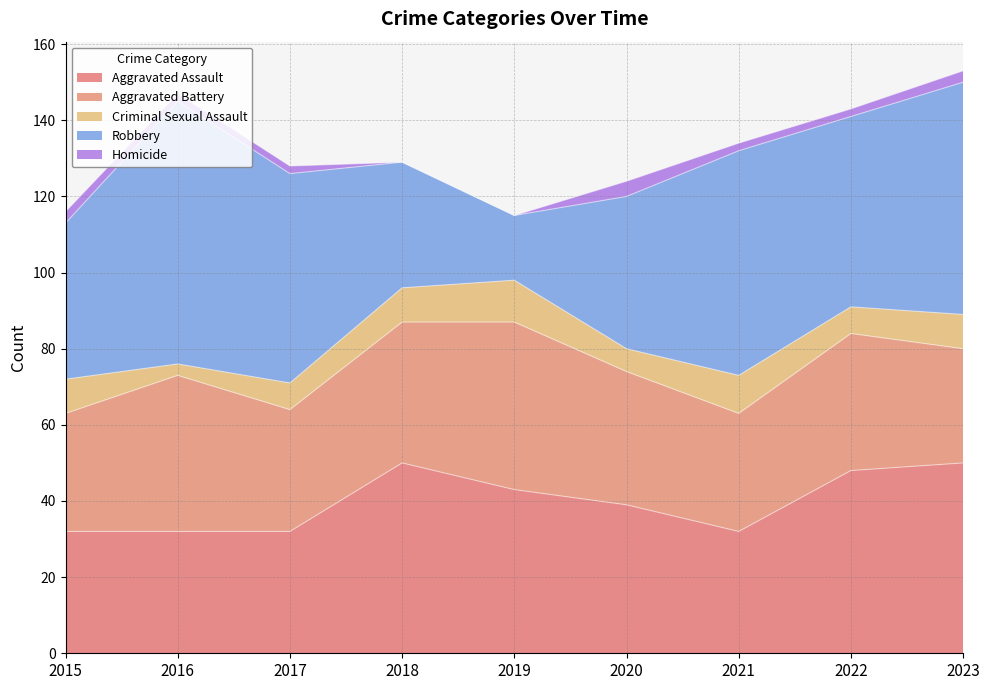

Does the chart display data point markers on the line(s)?

No